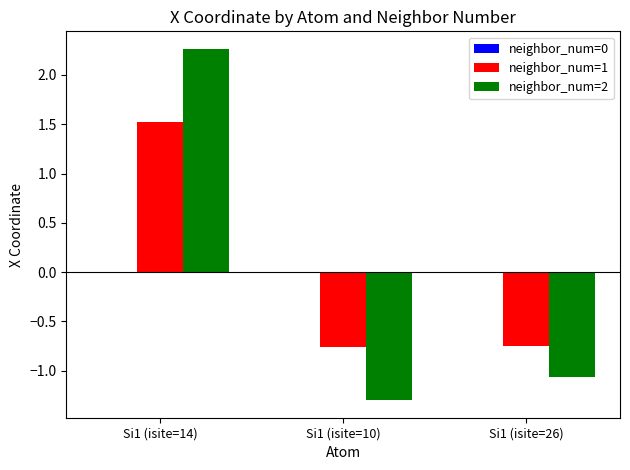

What is the difference between the maximum and minimum values in the neighbor_num=1 series?

2.3